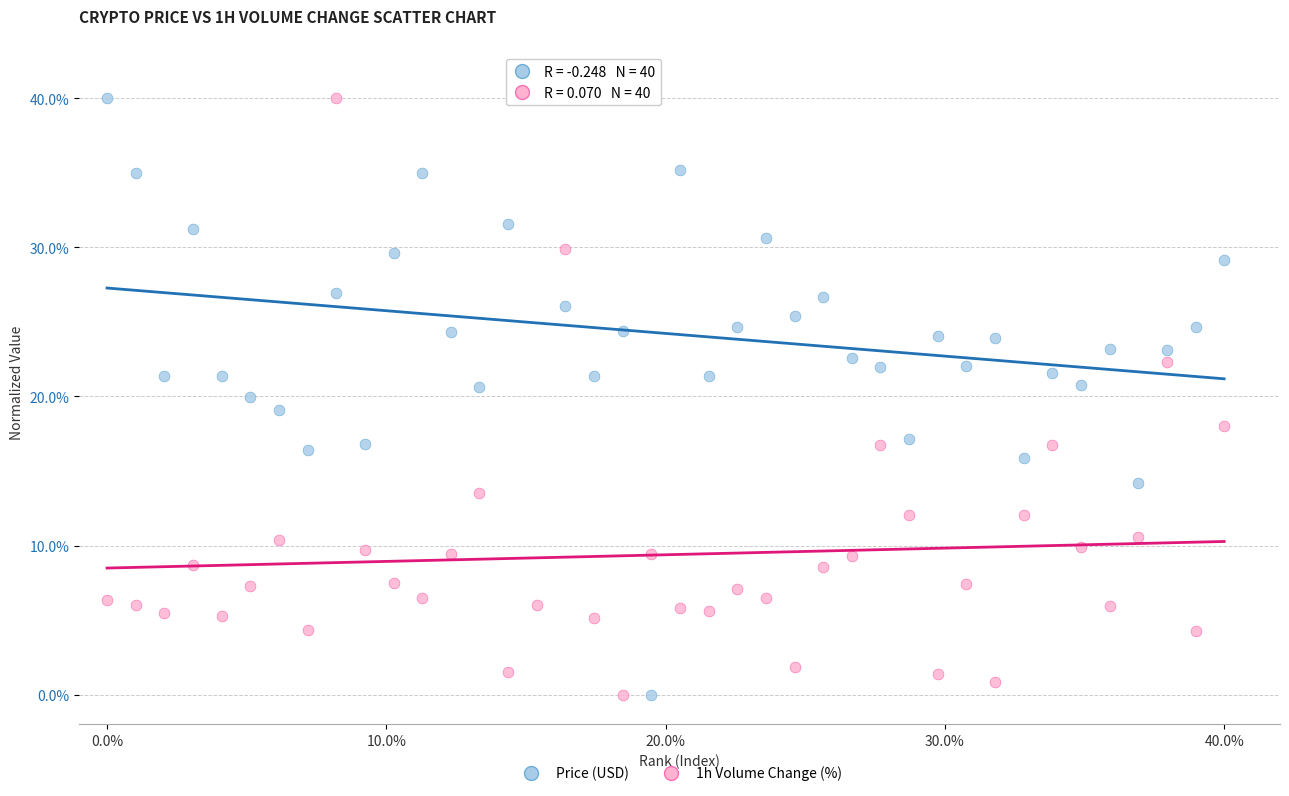

What are all the series names shown in the legend?

Price (USD), 1h Volume Change (%)